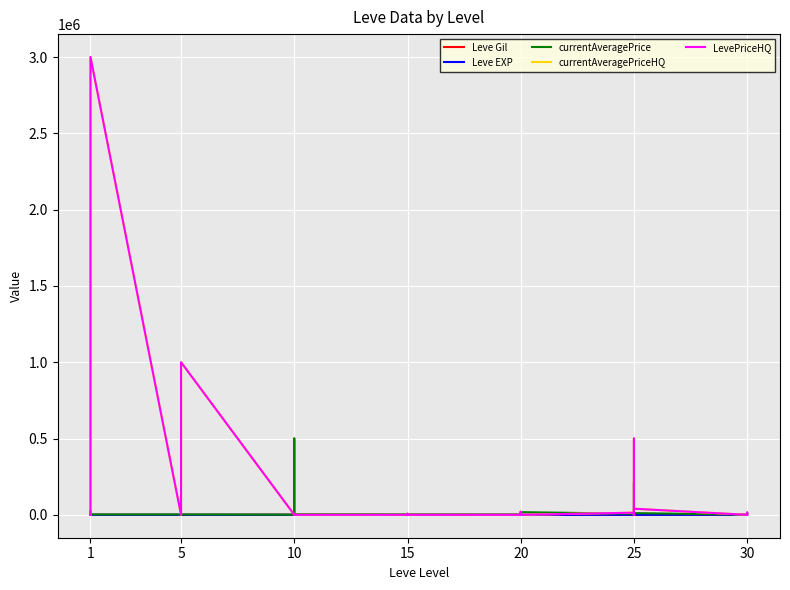

Between which two adjacent categories do Leve EXP and currentAveragePriceHQ first intersect?

1 and 1